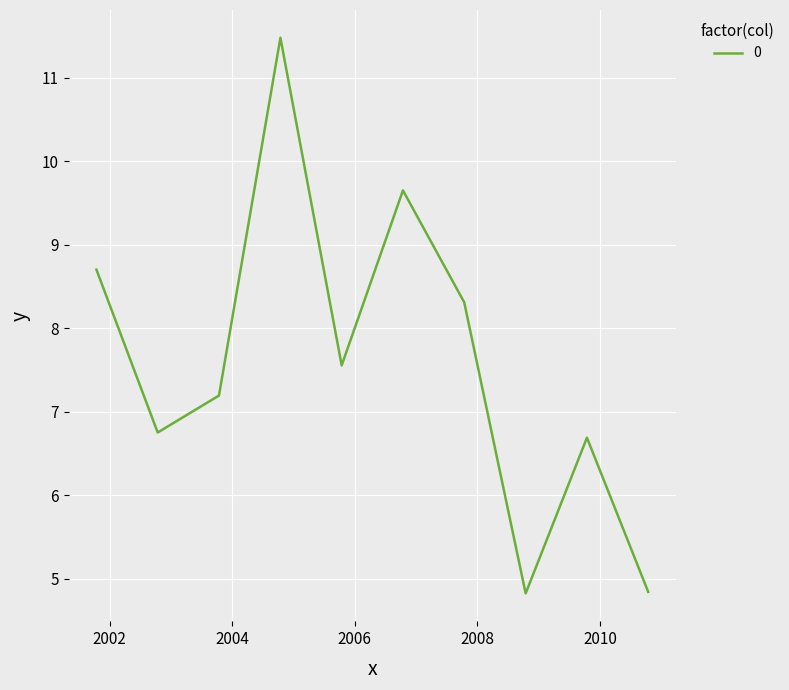

Is this an area chart (filled region under the line)?

No